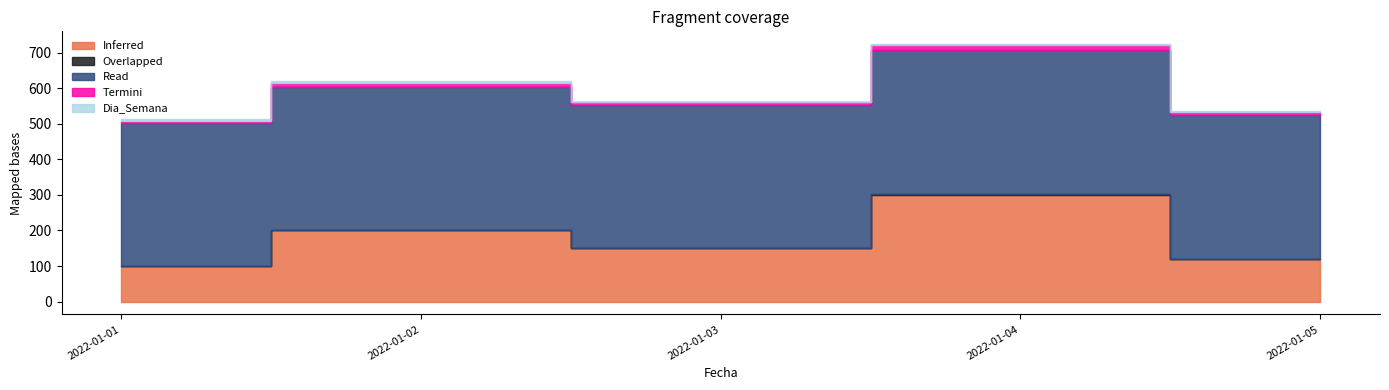

True or false: Inferred and Overlapped cross at least once.

False